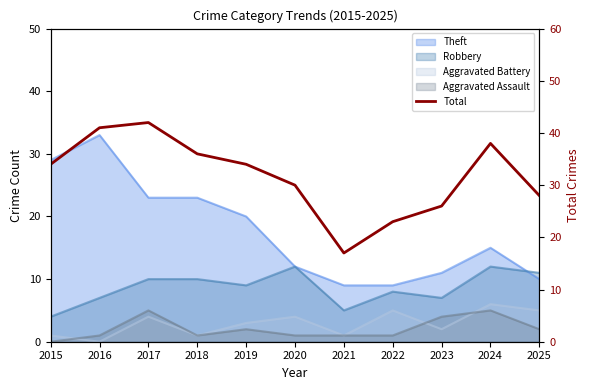

Between 2015 and 2016, which is larger?

2016